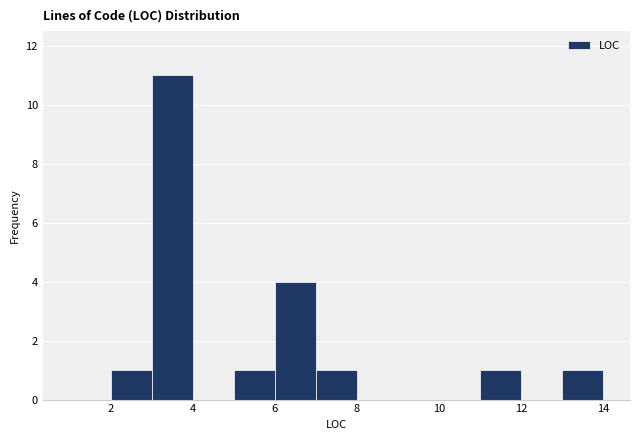

Reading left to right, transcribe this chart: for each bar, give the range it covers on the x-axis and its height. The values are not printed on the chart, so give them approximately, as read against the axis.

1 to 2: 0
2 to 3: 1
3 to 4: 11
4 to 5: 0
5 to 6: 1
6 to 7: 4
7 to 8: 1
8 to 9: 0
9 to 10: 0
10 to 11: 0
11 to 12: 1
12 to 13: 0
13 to 14: 1